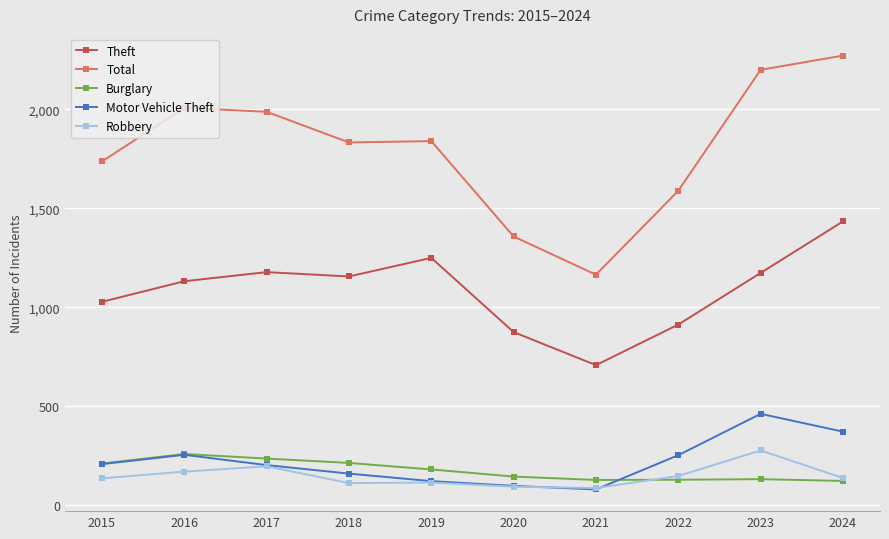

True or false: Theft and Total intersect in this chart.

False